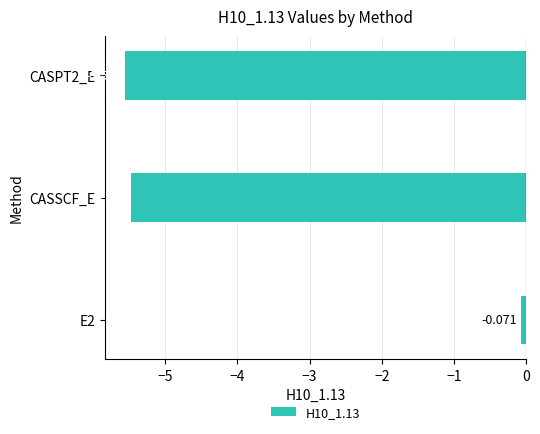

What is the smallest value displayed?

-5.6